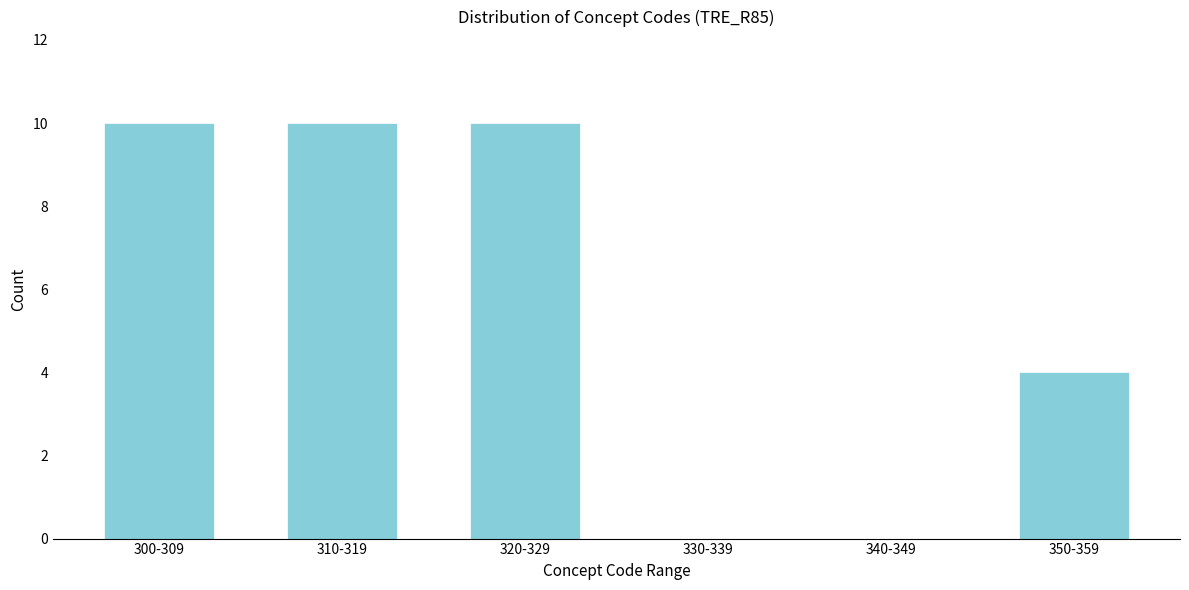

Reading left to right, list all the values displayed in this chart.

300-309=10	310-319=10	320-329=10	330-339=0	340-349=0	350-359=4